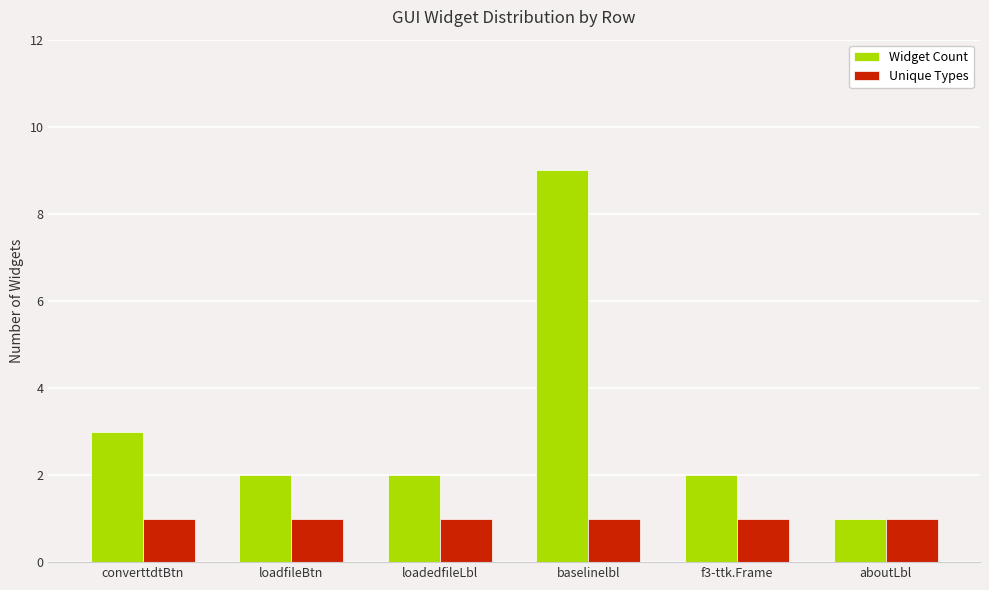

What is the average value of the Widget Count series?

3